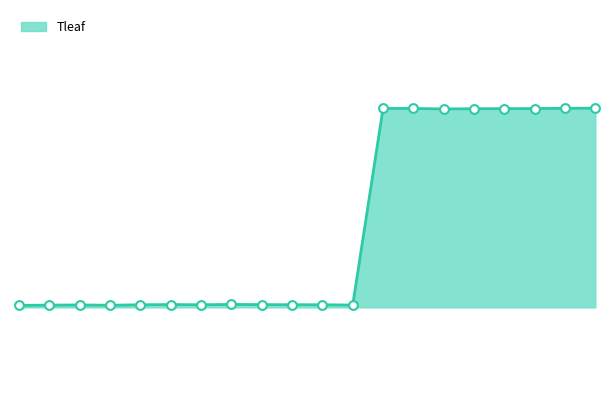

Is this an area chart (filled region under the line)?

Yes